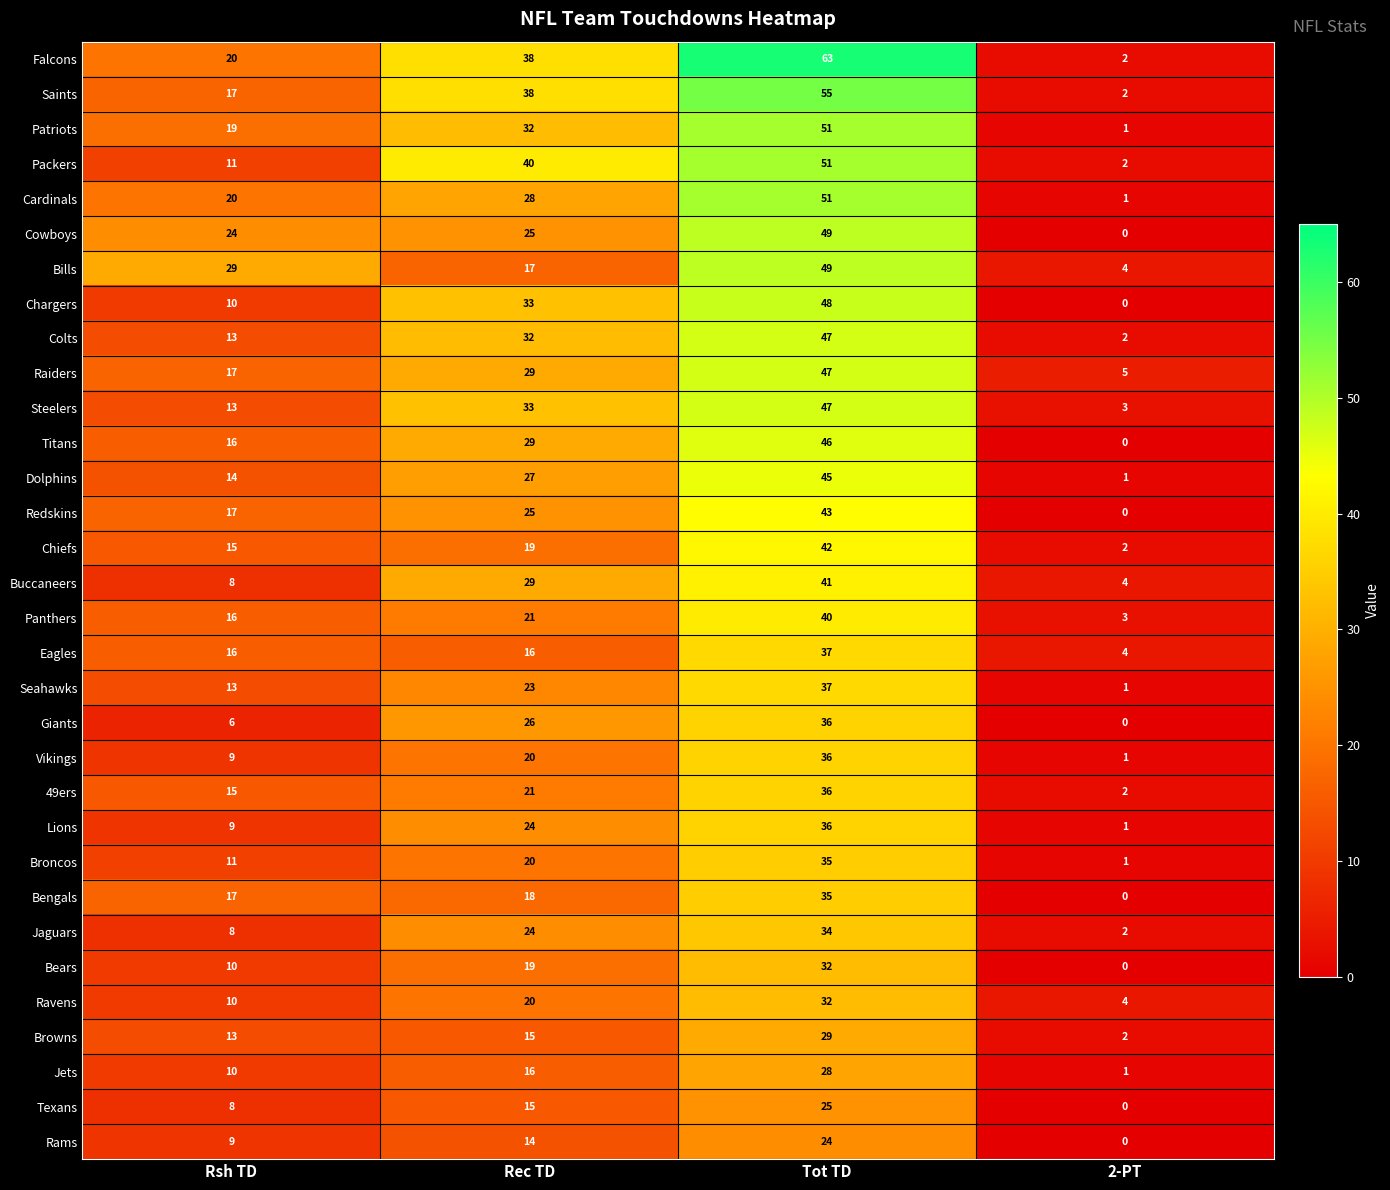

Rank the categories by Dolphins value from highest to lowest.

Tot TD, Rec TD, Rsh TD, 2-PT